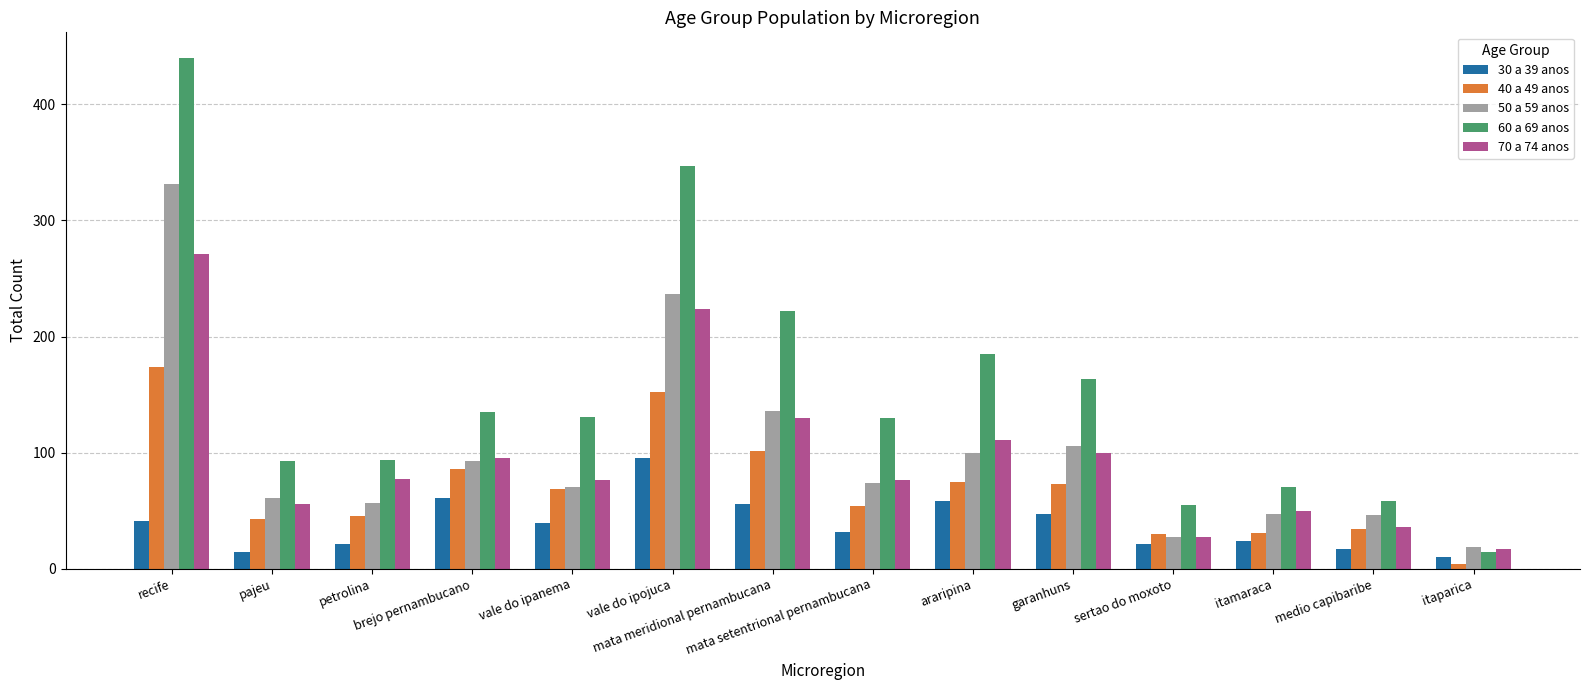

Which series has the largest total across all categories?

60 a 69 anos